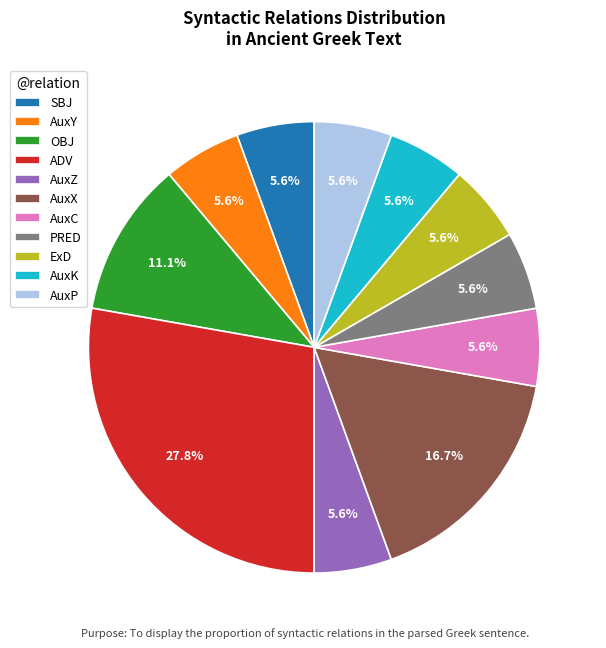

What is the ratio of the value at SBJ to the value at OBJ?

0.5